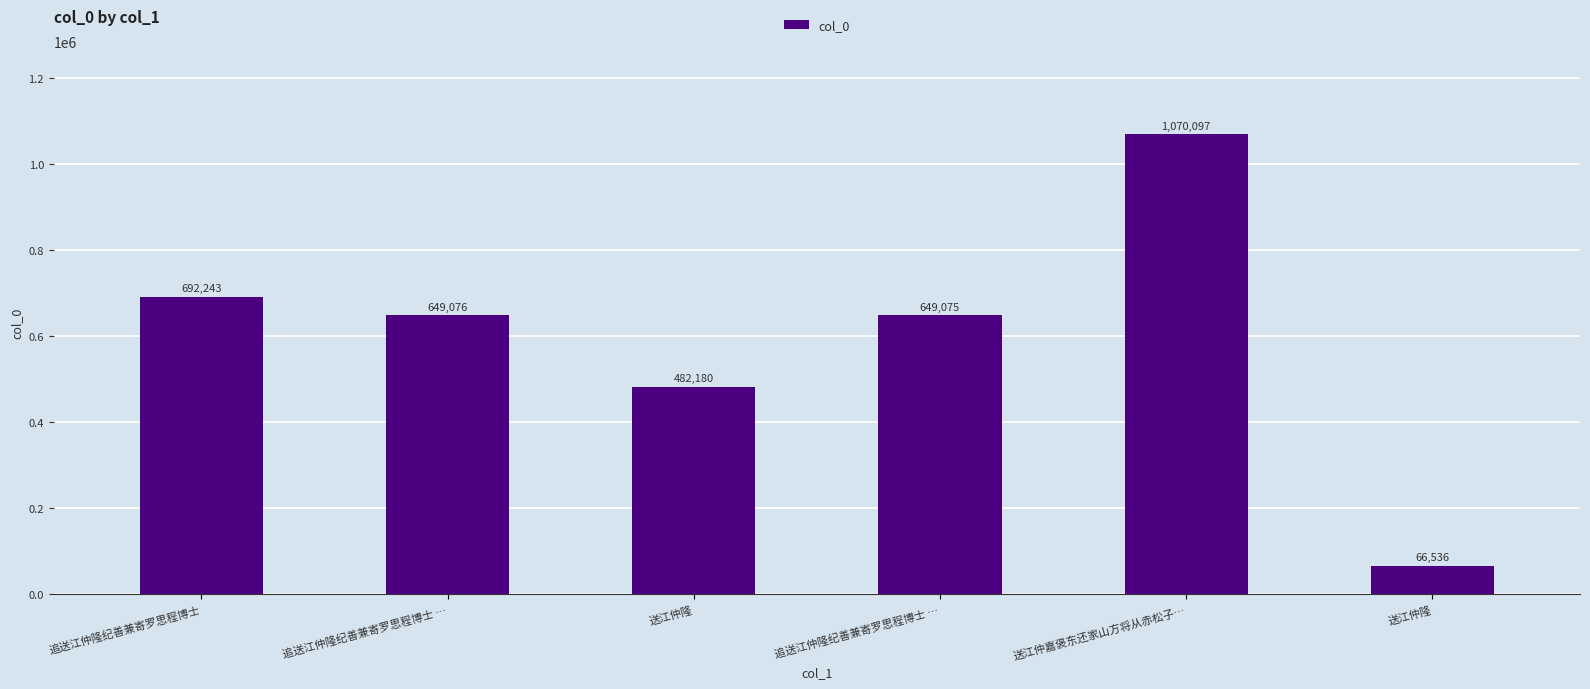

Rank the categories by value from highest to lowest.

送江仲嘉褒东还家山方将从赤松子…, 追送江仲隆纪善兼寄罗思程博士, 追送江仲隆纪善兼寄罗思程博士 …, 追送江仲隆纪善兼寄罗思程博士 …, 送江仲隆, 送江仲隆